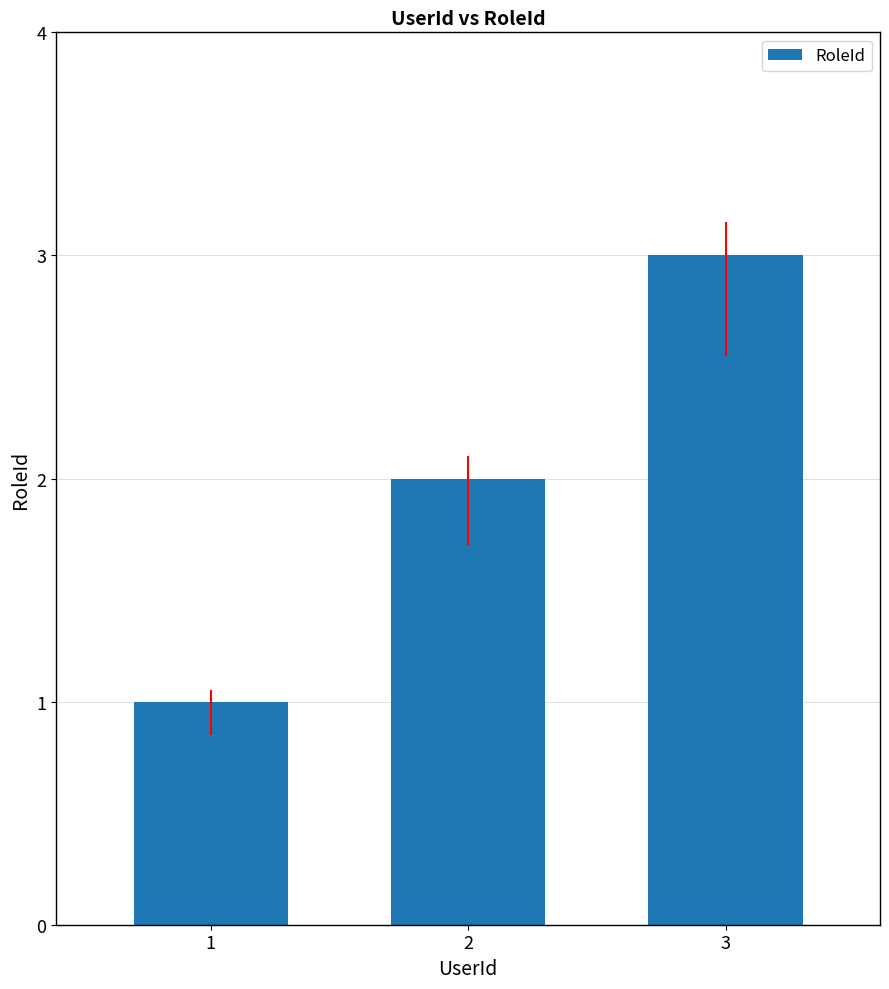

Reading right to left, extract all data points from this chart.

3=3	2=2	1=1